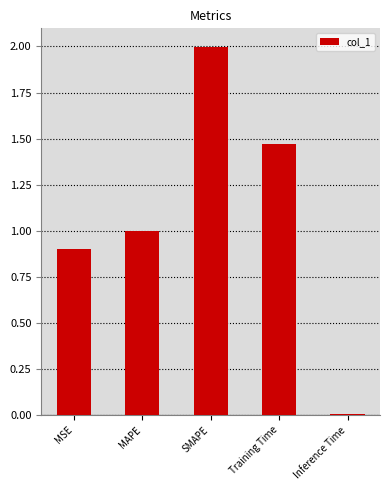

What is the sum of all values?

5.4